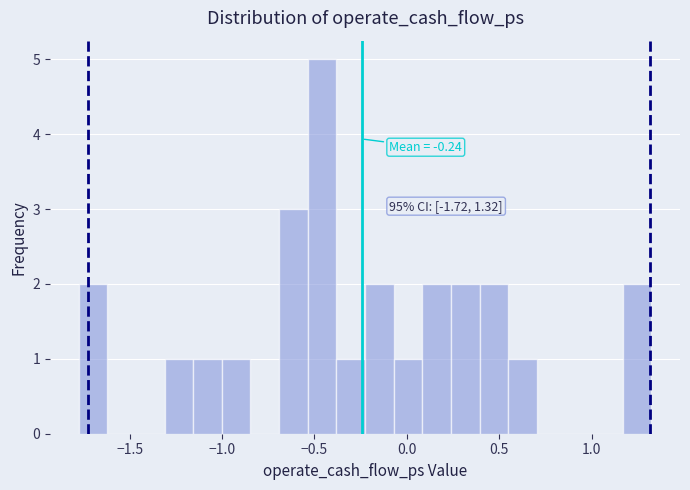

Around what value on the x-axis is the tallest bar? Give the approximate position of its centre, as read against the axis.

-0.45